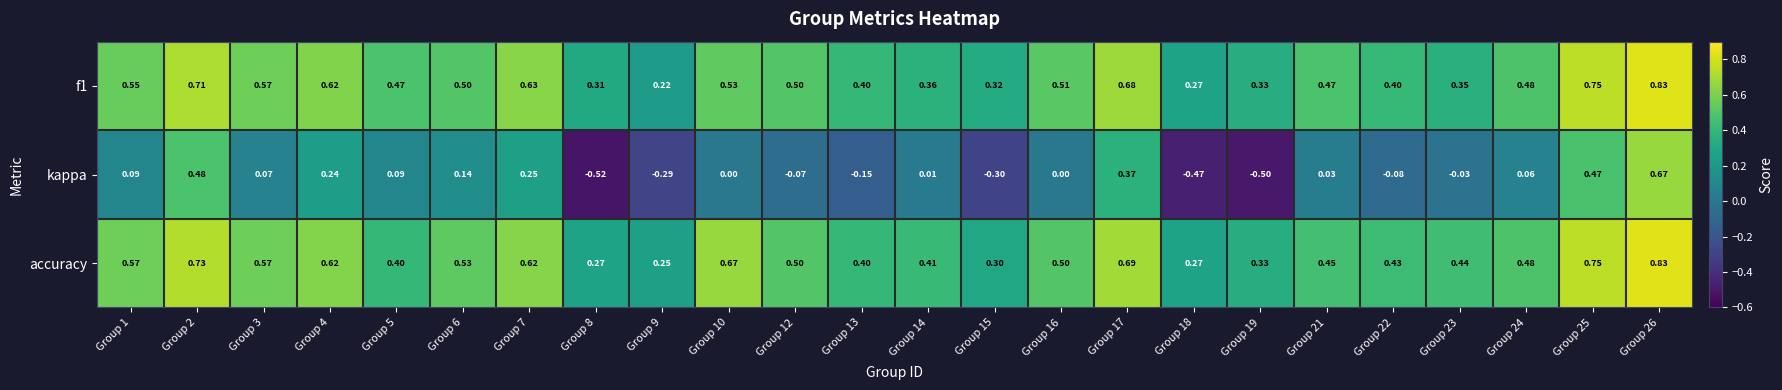

At which category is the sum across all series the highest?

Group 26